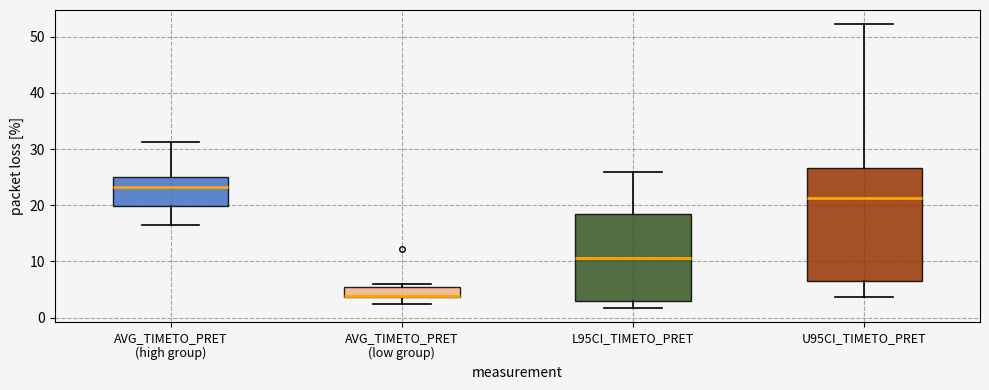

Reading left to right, transcribe this box plot: for each box, give where its median line is, the range the box spans, and where its two whiskers end, as read against the y-axis. The values are not printed on the chart, so give them approximately, as read against the axis.

AVG_TIMETO_PRET (high group): median 23, box 20 to 25, whiskers 17 to 31
AVG_TIMETO_PRET (low group): median 4 (drawn on the box's lower edge), box 4 to 6, whiskers 2 to 6 (just above the box's upper edge)
L95CI_TIMETO_PRET: median 11, box 3 to 18, whiskers 2 to 26
U95CI_TIMETO_PRET: median 21, box 7 to 27, whiskers 4 to 52